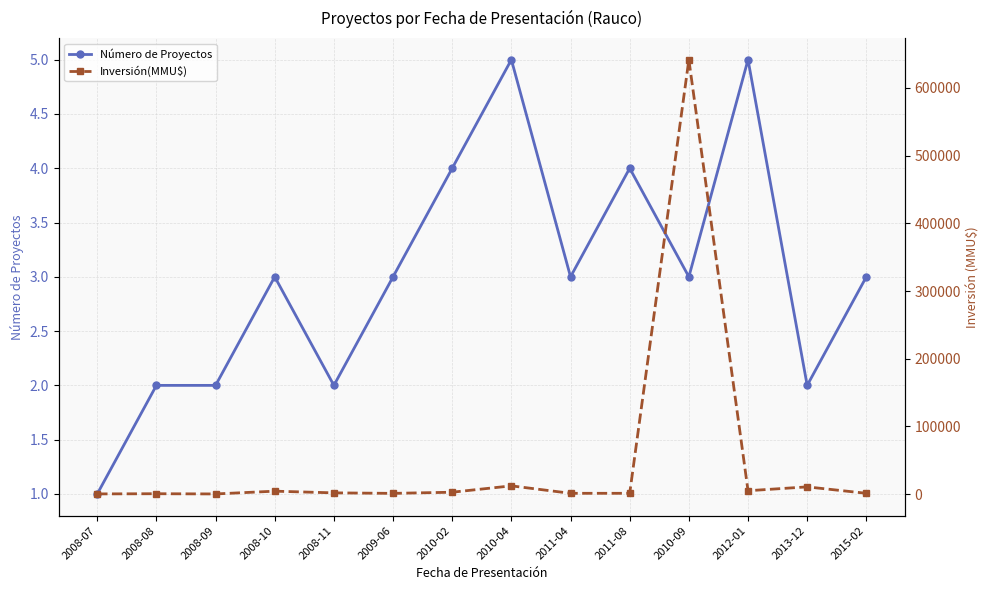

Is this an area chart (filled region under the line)?

No